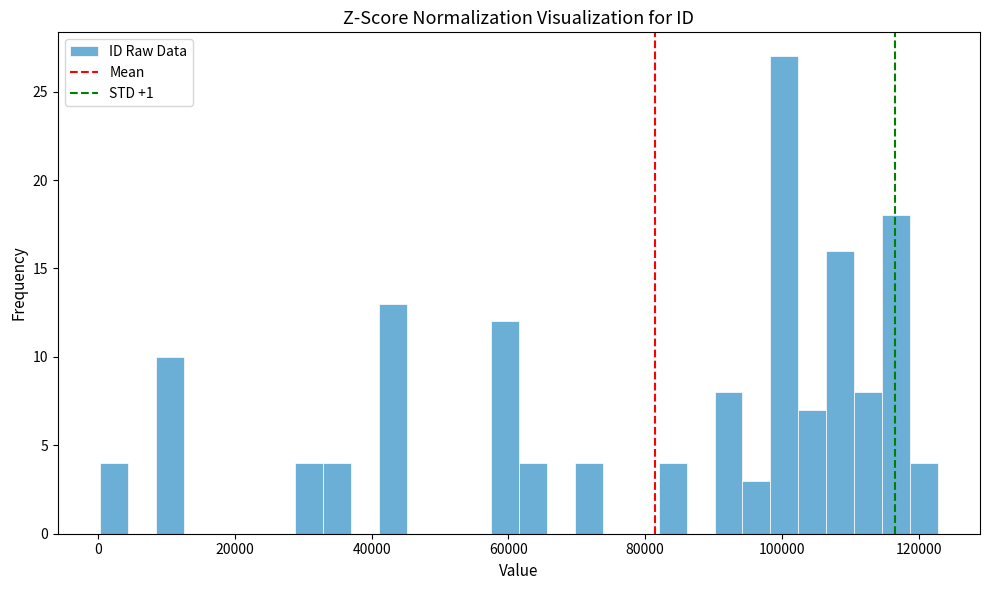

Read against the x-axis, roughly where is the centre of the tallest bar?

100000